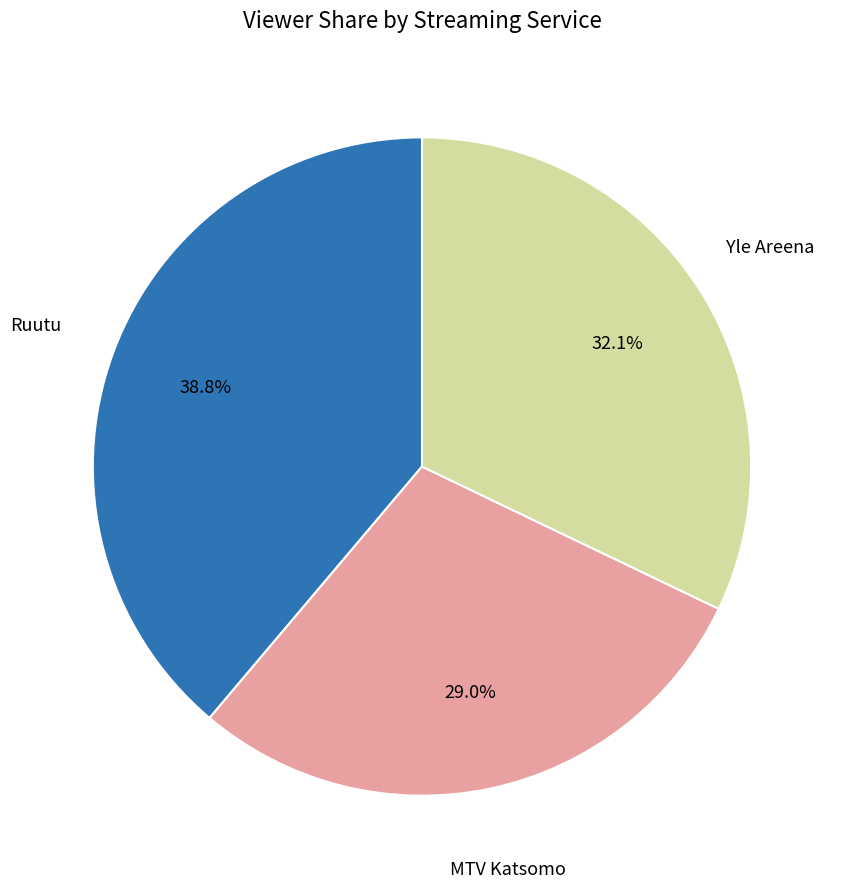

How many segments does this pie chart have?

3